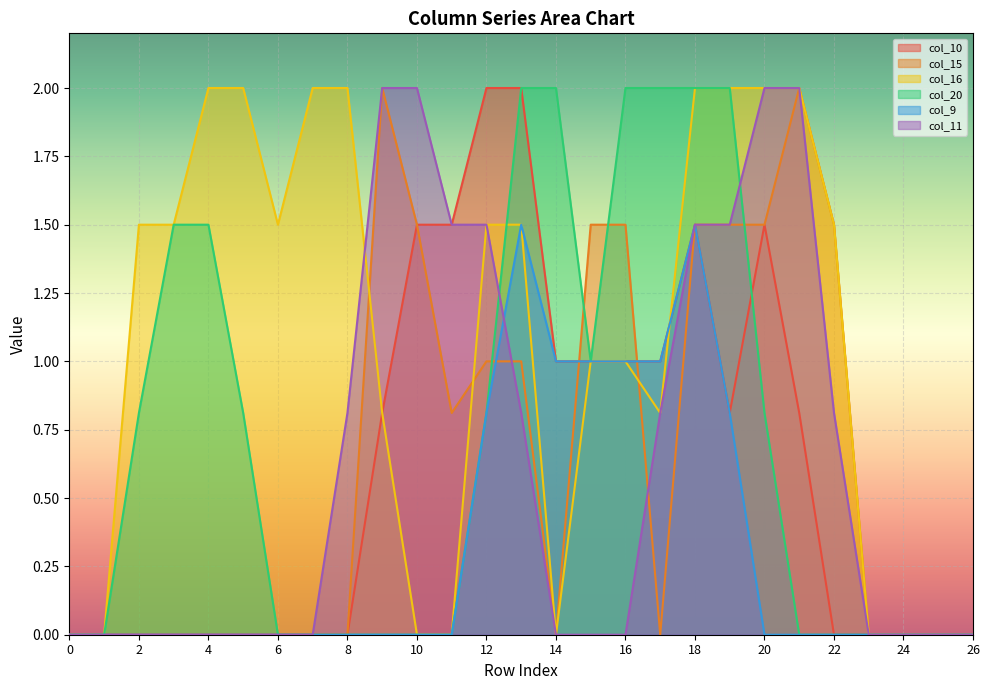

The value of col_10 at 10 is 1.5. True or false?

True